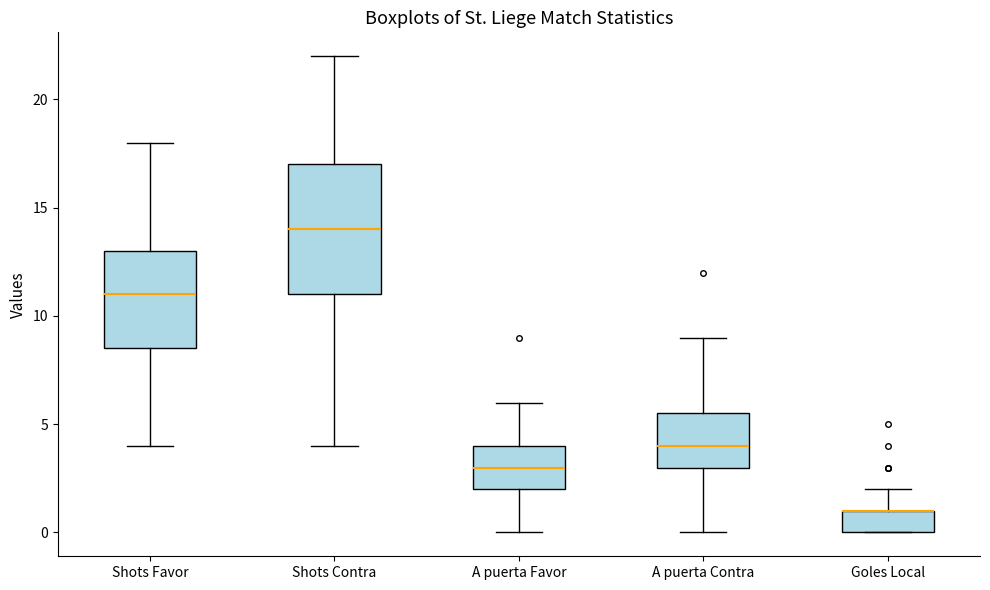

Comparing the boxes themselves (not the whiskers), which one is the tallest?

Shots Contra